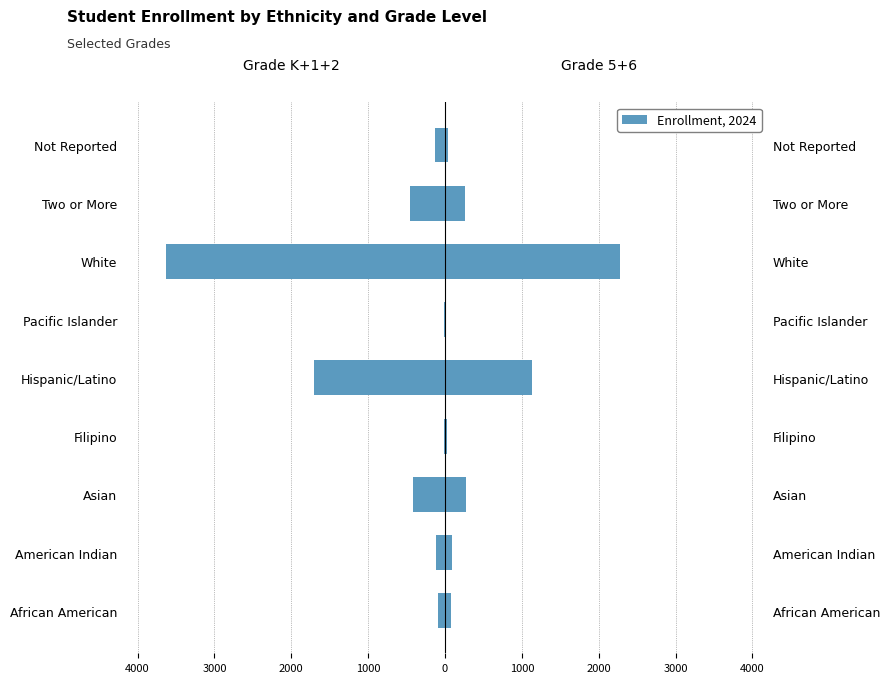

How many data points does each series have?

9